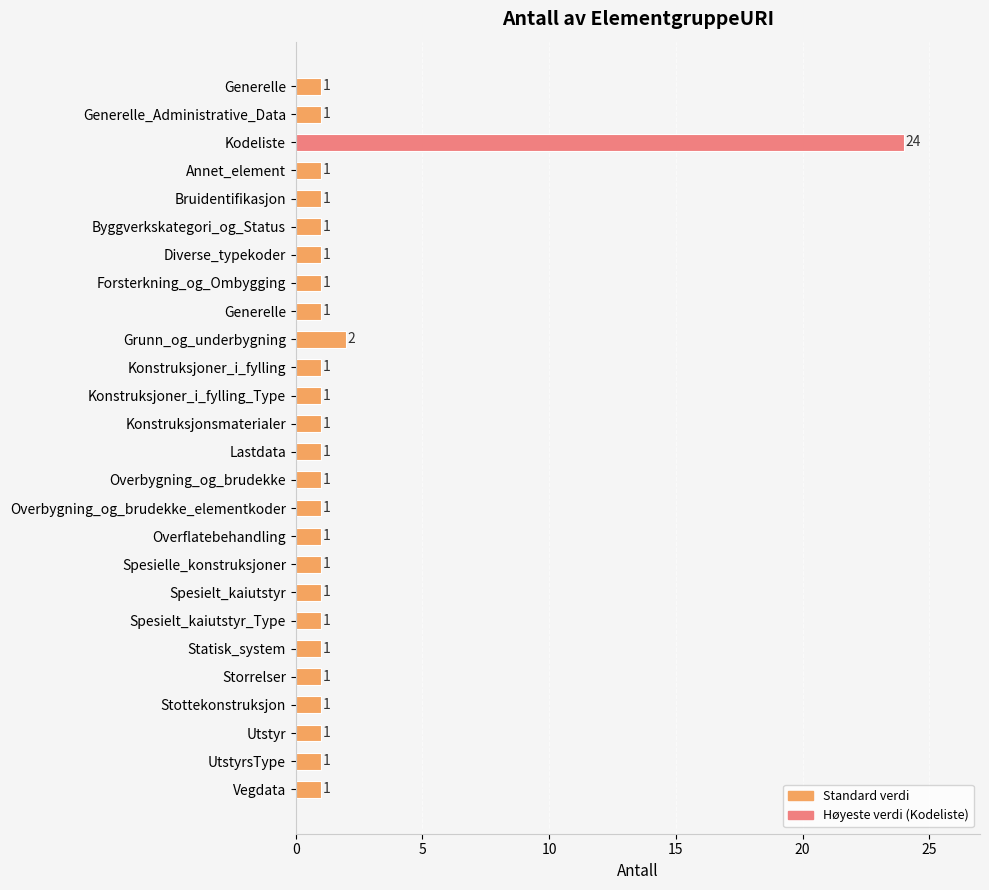

What is the greatest value displayed?

24